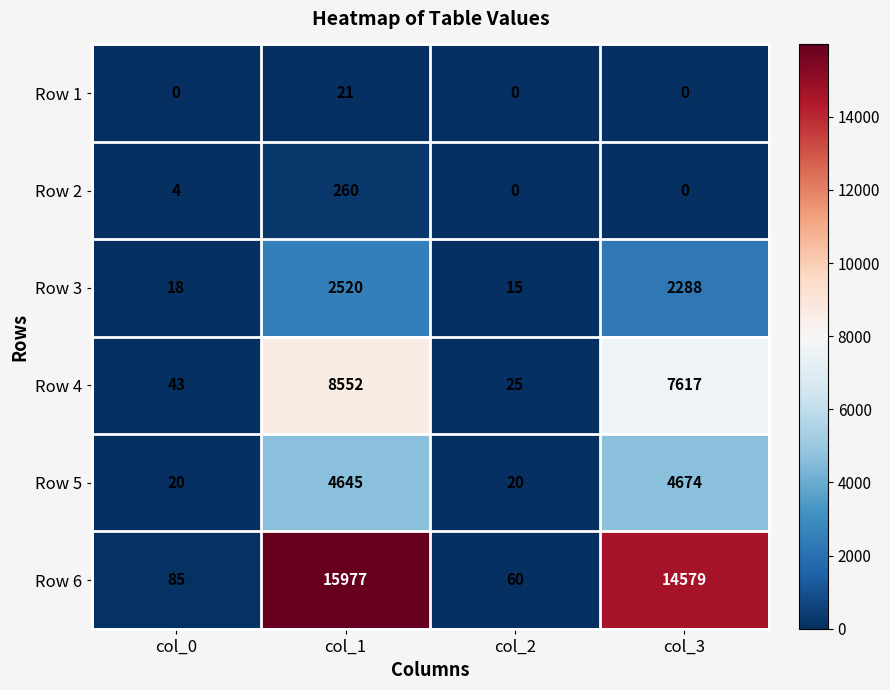

What is the difference between the highest and lowest values at col_1?

15956